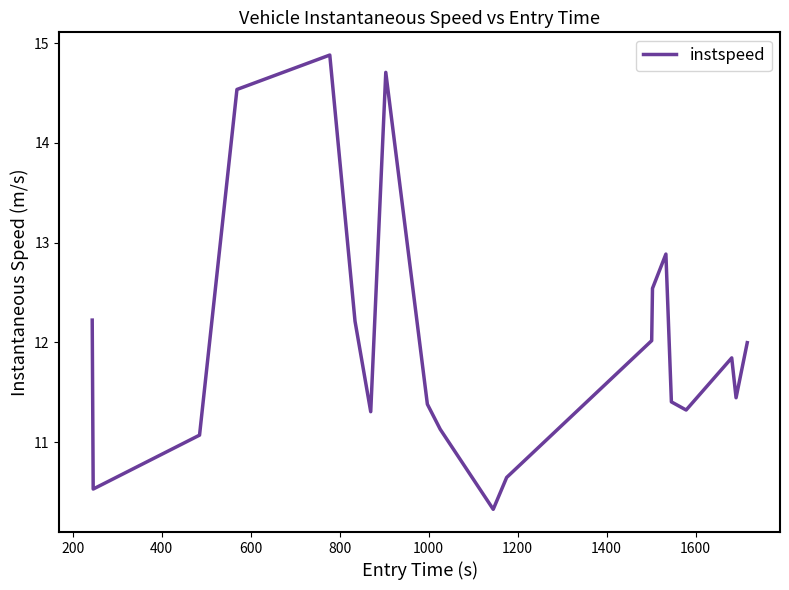

What is the difference between the maximum and minimum values?

4.6